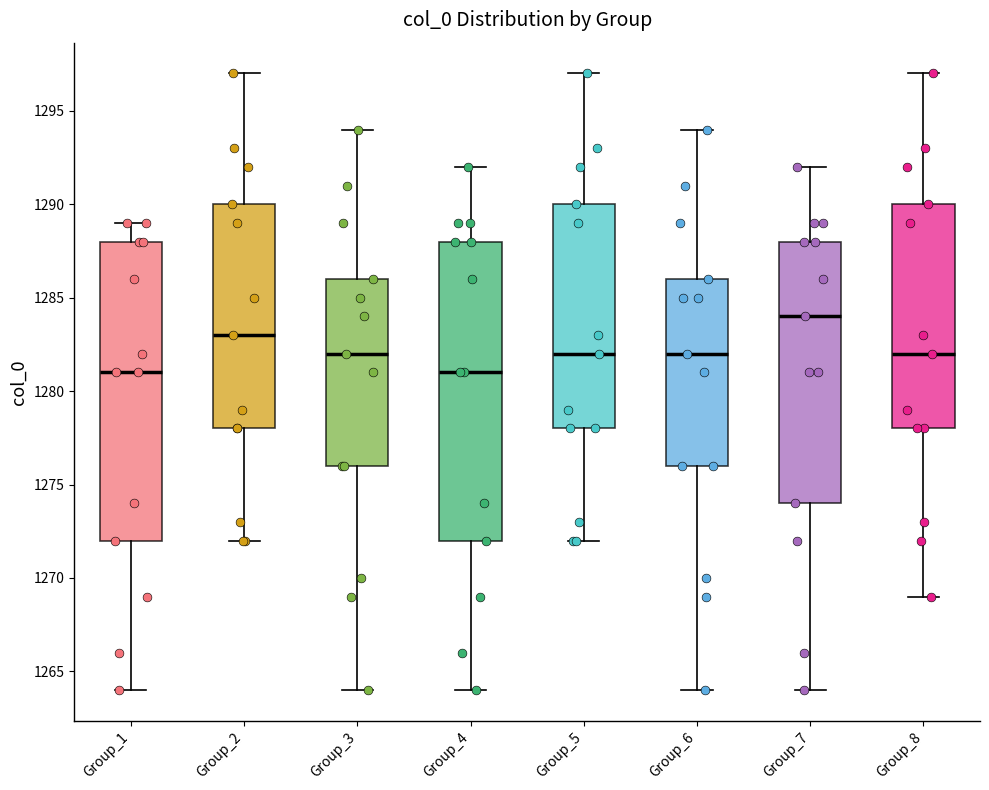

Reading left to right, transcribe this box plot: for each box, give where its median line is, the range the box spans, and where its two whiskers end, as read against the y-axis. The values are not printed on the chart, so give them approximately, as read against the axis.

Group_1: median 1281, box 1272 to 1288, whiskers 1264 to 1289
Group_2: median 1283, box 1278 to 1290, whiskers 1272 to 1297
Group_3: median 1282, box 1276 to 1286, whiskers 1264 to 1294
Group_4: median 1281, box 1272 to 1288, whiskers 1264 to 1292
Group_5: median 1282, box 1278 to 1290, whiskers 1272 to 1297
Group_6: median 1282, box 1276 to 1286, whiskers 1264 to 1294
Group_7: median 1284, box 1274 to 1288, whiskers 1264 to 1292
Group_8: median 1282, box 1278 to 1290, whiskers 1269 to 1297